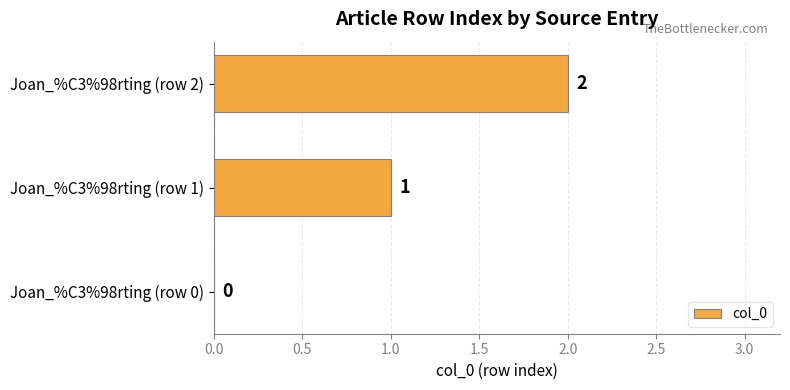

Count the values in the range 0 to 2.

3